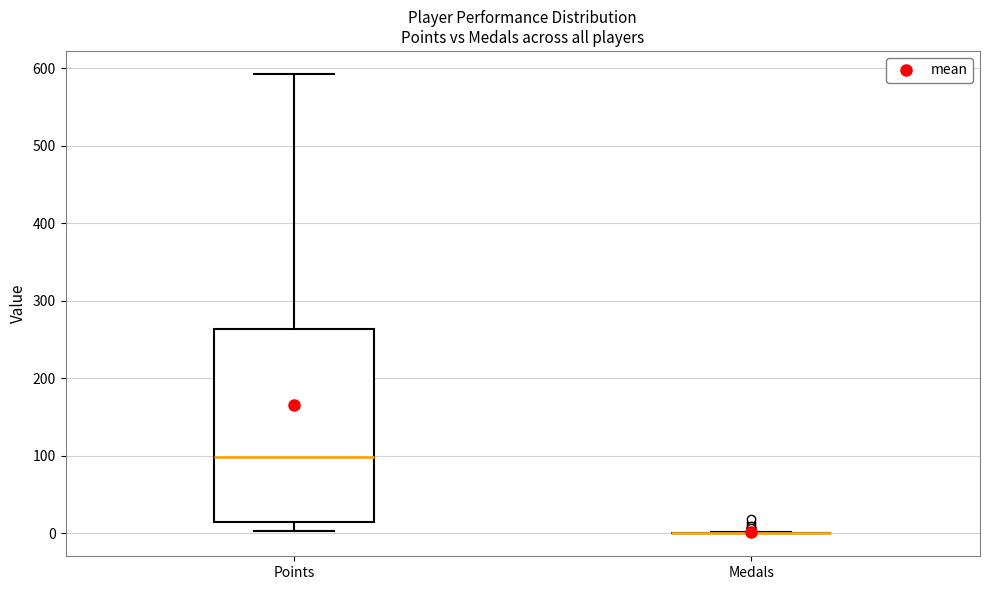

Reading left to right, transcribe this box plot: for each box, give where its median line is, the range the box spans, and where its two whiskers end, as read against the y-axis. The values are not printed on the chart, so give them approximately, as read against the axis.

Points: median 100, box 10 to 260, whiskers 0 to 590
Medals: box collapsed to a line at 0, whiskers 0 to 0